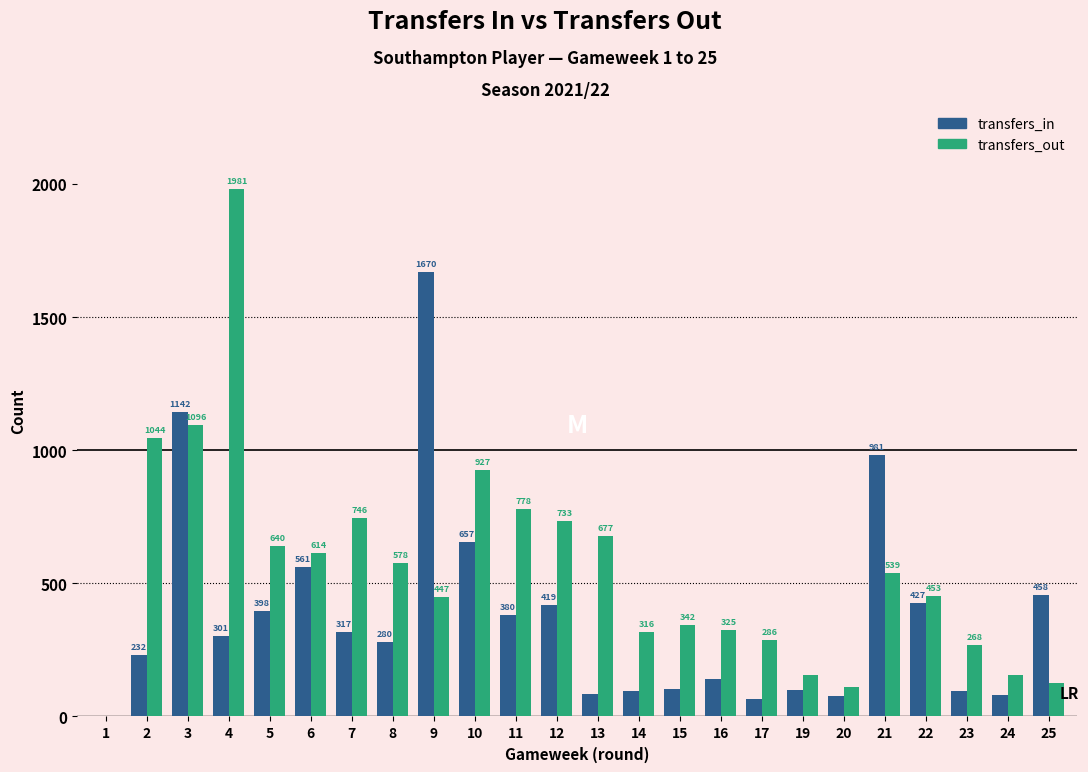

What is the sum of the transfers_out values at 3 and 22?

1549